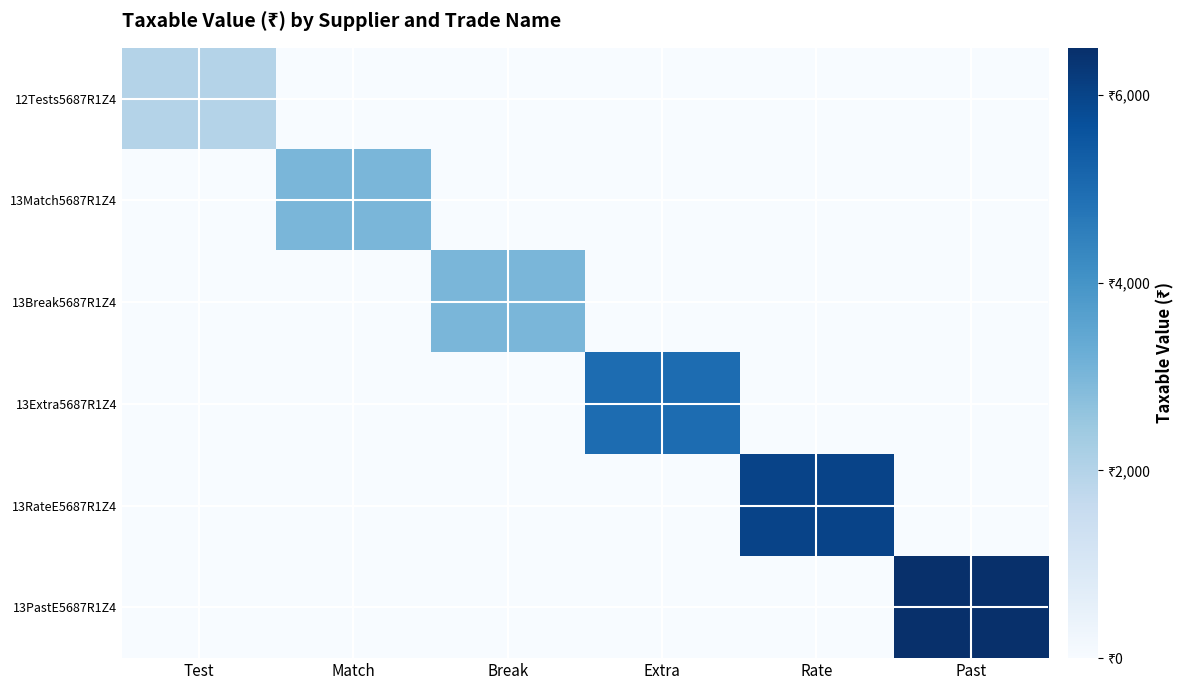

Which series has the largest total across all categories?

13PastE5687R1Z4